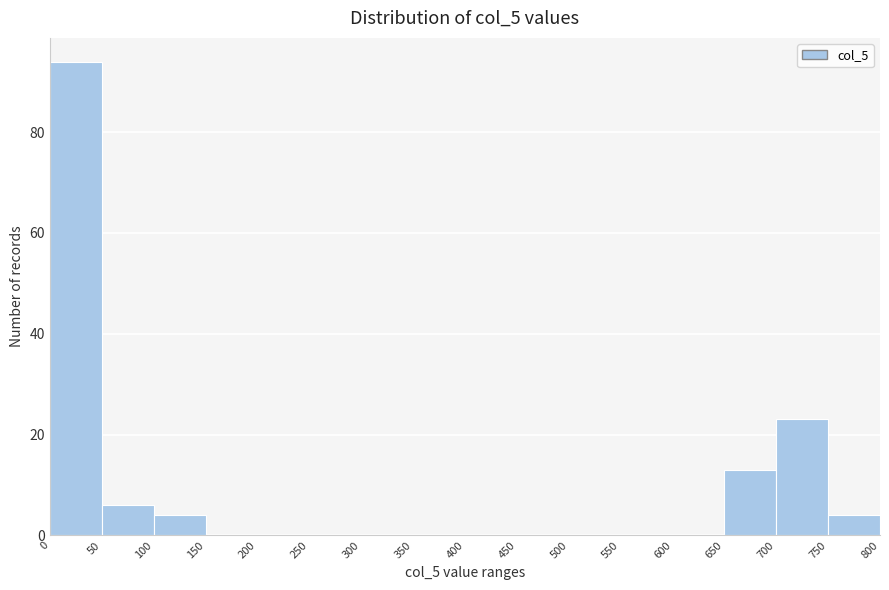

Over which range of the x-axis is the bar tallest?

0 to 50